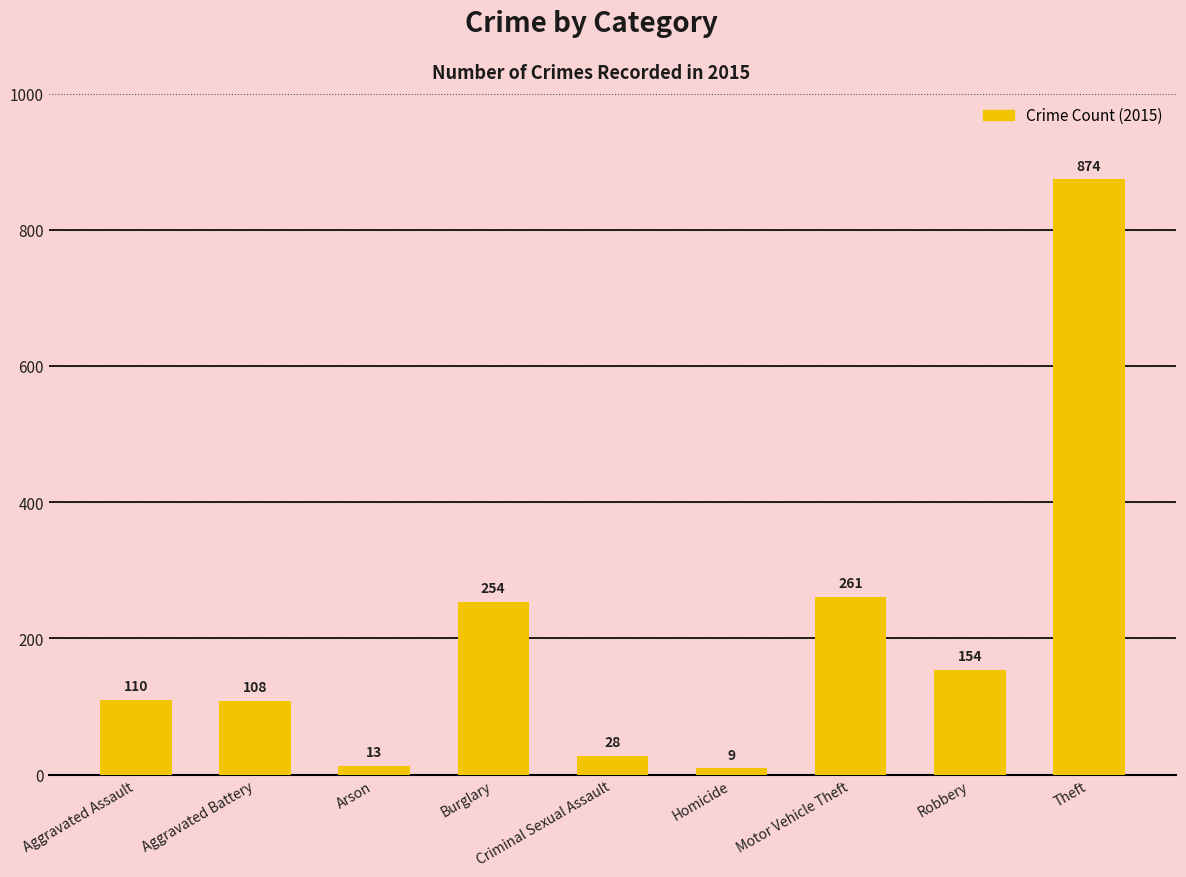

What is the average value?

201